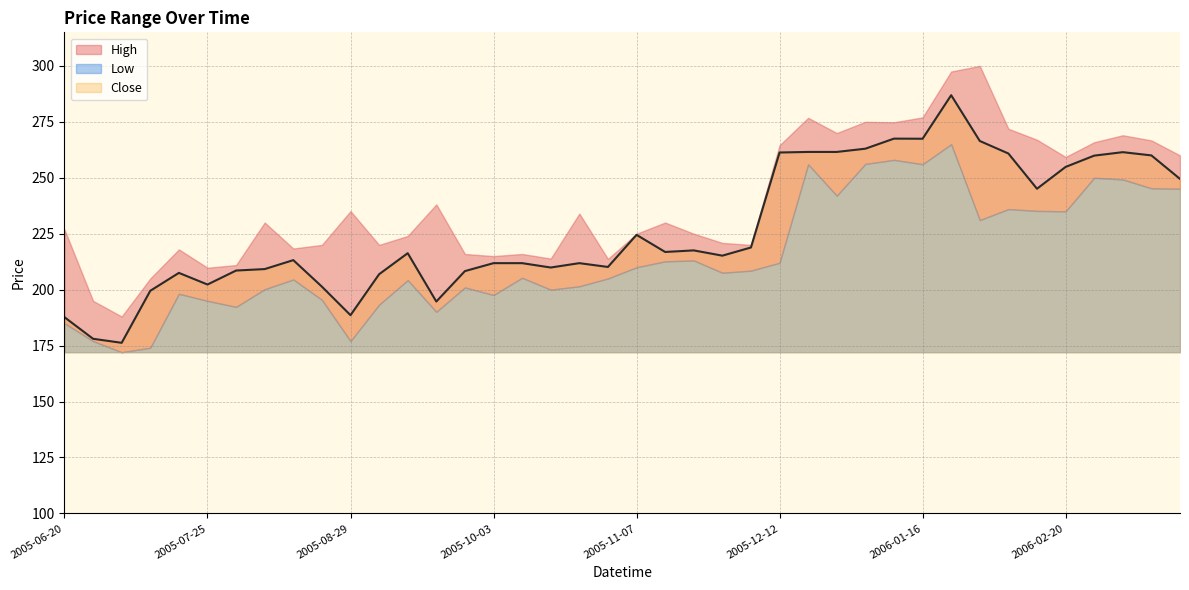

What is the difference between the High values at 2006-01-23 and 2005-07-25?

87.7